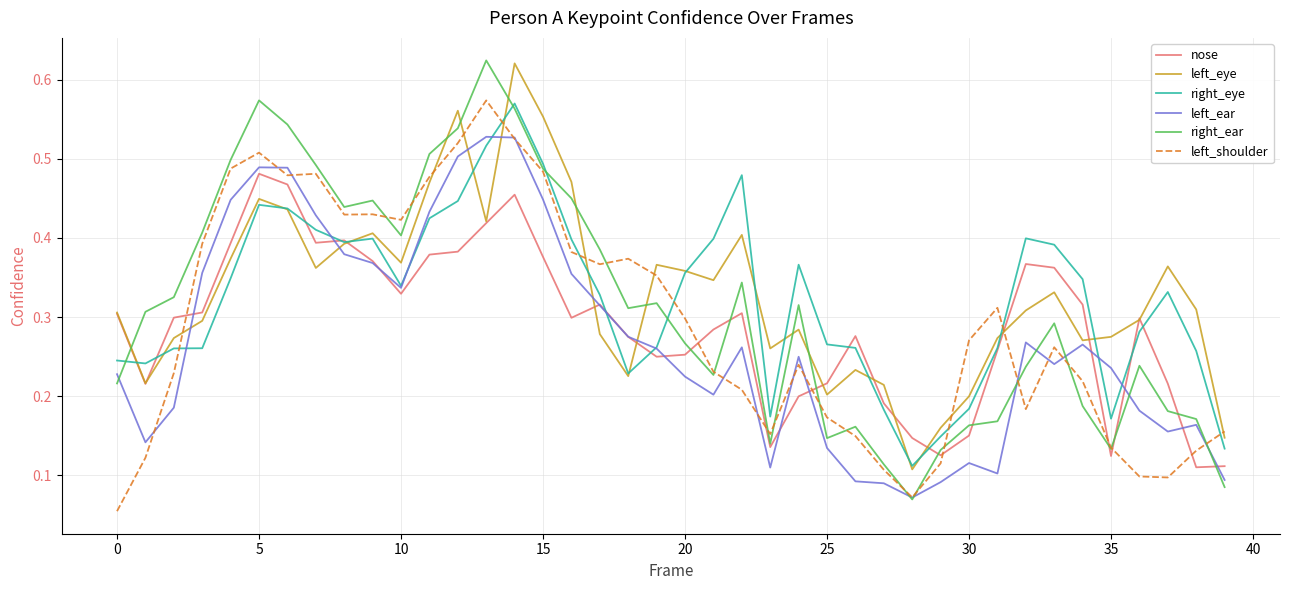

Which series has the largest range (max minus min)?

right_ear